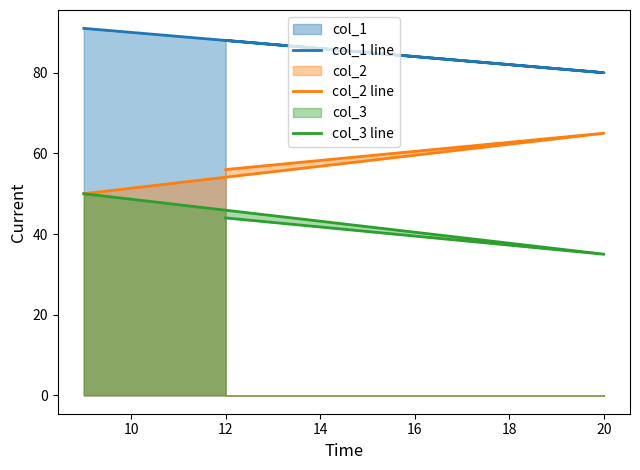

Count the col_2 line values in the range 50 to 65.

3